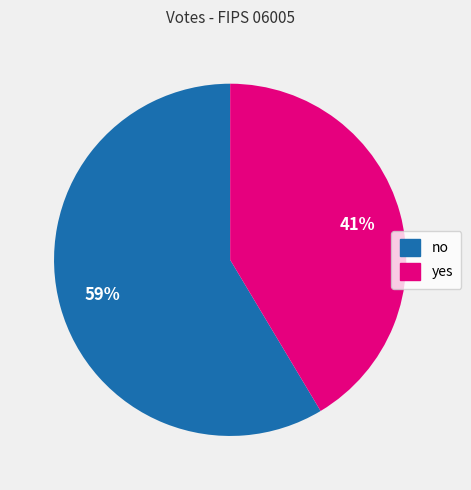

To the nearest percent, what is the average slice percentage?

50%